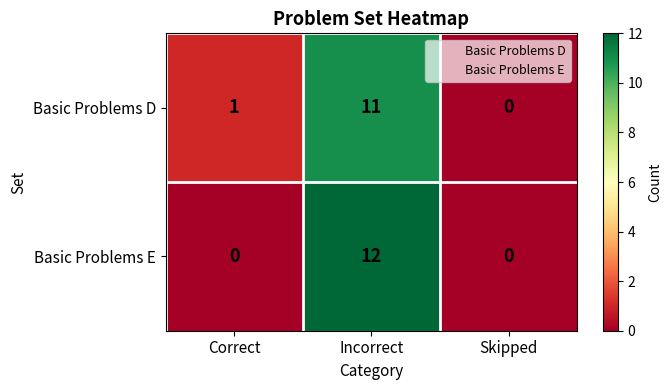

Reading left to right, list all the values displayed in this chart.

Basic Problems D: Correct=1	Incorrect=11	Skipped=0
Basic Problems E: Correct=0	Incorrect=12	Skipped=0